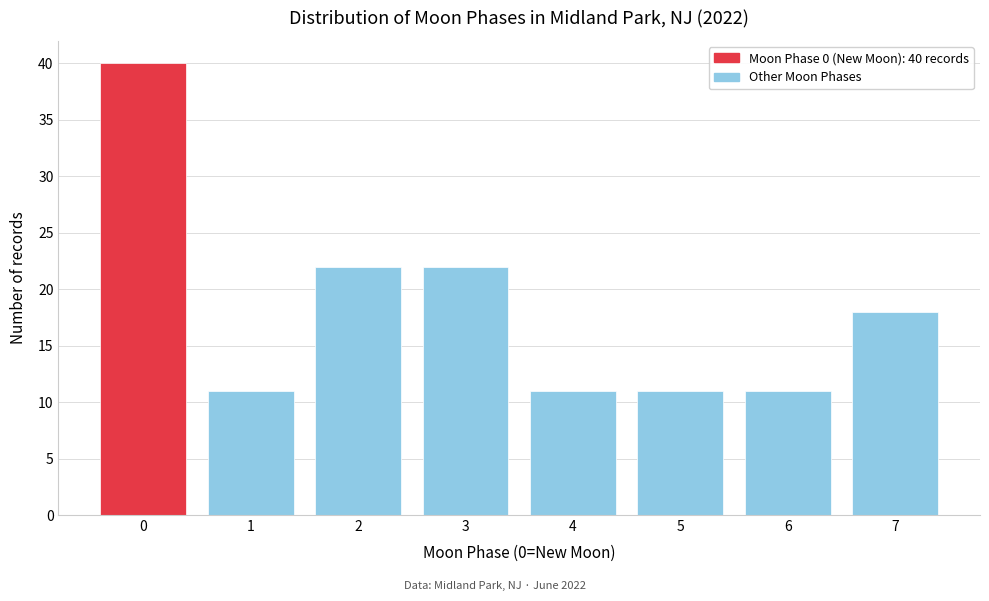

Reading right to left, what are all the values shown in this chart?

7=18	6=11	5=11	4=11	3=22	2=22	1=11	0=40